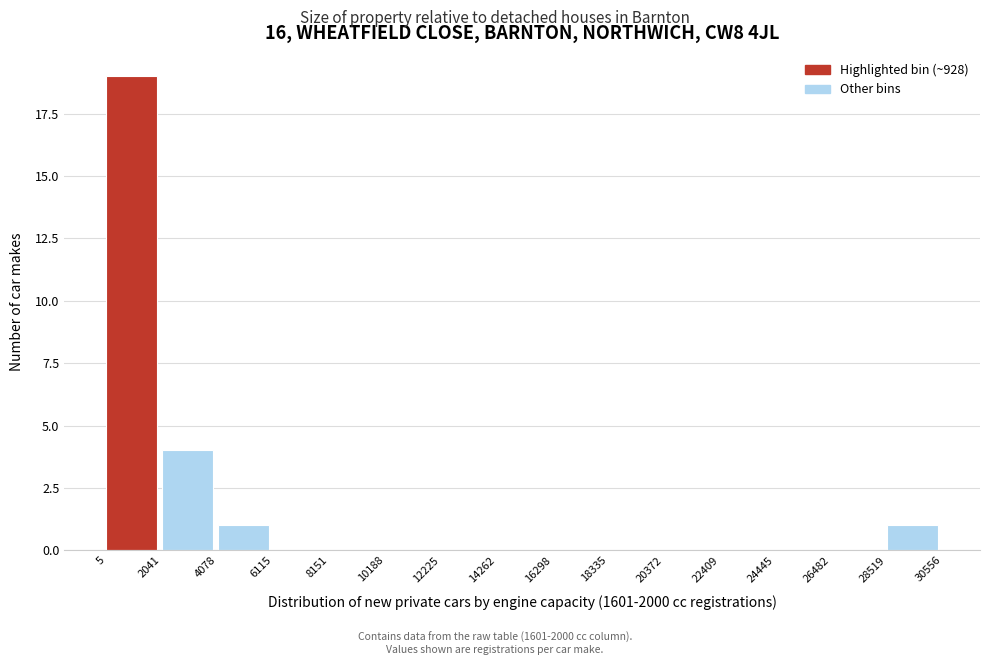

Reading left to right, list every bar in this chart as the range it spans on the x-axis followed by its height. The values are not printed on the chart, so give them approximately, as read against the axis.

5 to 2041: 19
2041 to 4078: 4
4078 to 6115: 1
6115 to 8151: 0
8151 to 10188: 0
10188 to 12225: 0
12225 to 14262: 0
14262 to 16298: 0
16298 to 18335: 0
18335 to 20372: 0
20372 to 22409: 0
22409 to 24445: 0
24445 to 26482: 0
26482 to 28519: 0
28519 to 30556: 1